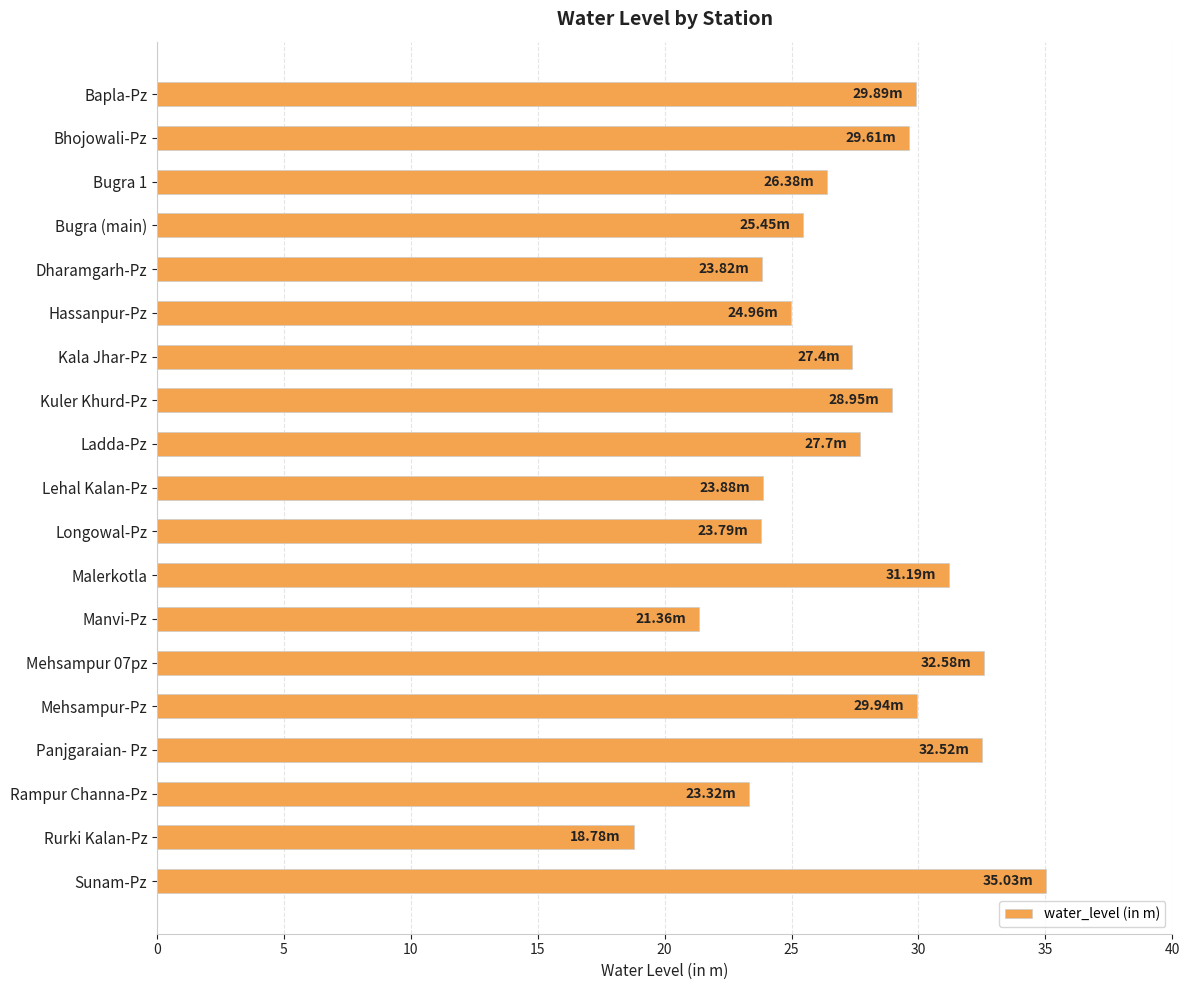

What is the label of the 1st bar from the bottom?

Sunam-Pz